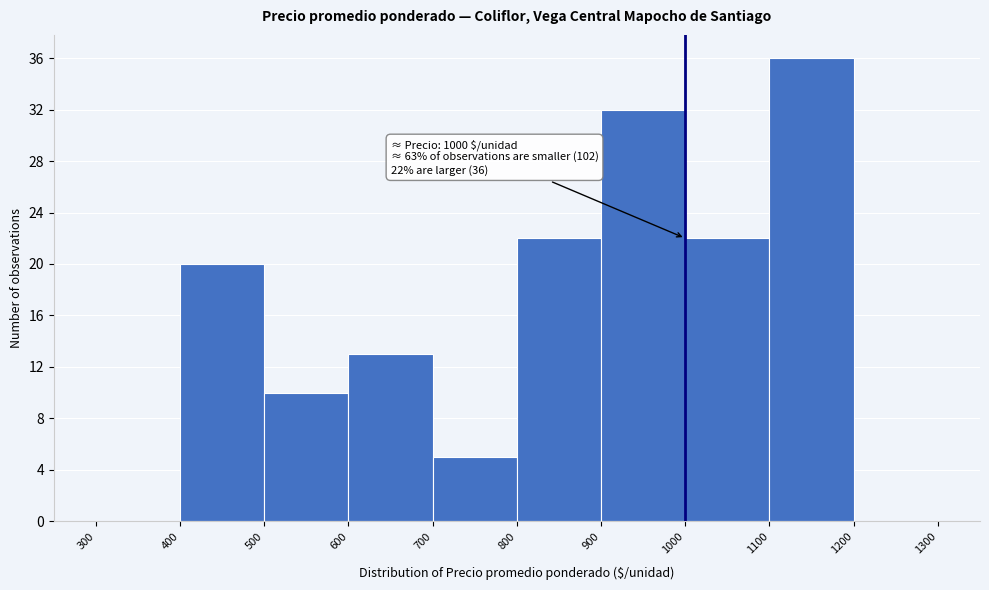

Which range on the x-axis has the tallest bar?

1100 to 1200